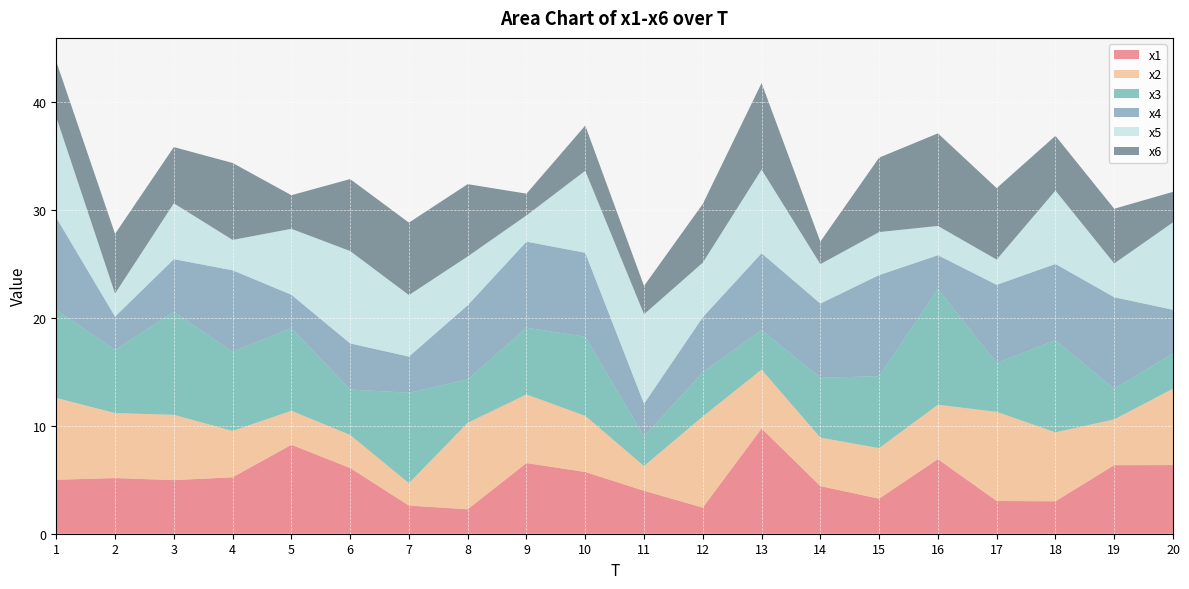

Reading left to right, extract all data points from this chart.

x1: 1=5.0	2=5.2	3=5.0	4=5.2	5=8.2	6=6.1	7=2.6	8=2.3	9=6.6	10=5.7	11=4.0	12=2.4	13=9.8	14=4.4	15=3.2	16=6.9	17=3.0	18=3.0	19=6.4	20=6.4
x2: 1=7.6	2=6.0	3=6.1	4=4.3	5=3.2	6=3.1	7=2.1	8=8.0	9=6.4	10=5.2	11=2.3	12=8.4	13=5.5	14=4.5	15=4.7	16=5.0	17=8.3	18=6.4	19=4.2	20=7.1
x3: 1=8.2	2=5.9	3=9.6	4=7.3	5=7.7	6=4.2	7=8.4	8=4.0	9=6.2	10=7.4	11=2.8	12=4.1	13=3.7	14=5.6	15=6.7	16=10.7	17=4.5	18=8.5	19=2.8	20=3.3
x4: 1=8.5	2=3.1	3=4.9	4=7.6	5=3.1	6=4.3	7=3.3	8=6.9	9=8.0	10=7.8	11=3.0	12=5.1	13=7.1	14=6.9	15=9.4	16=3.1	17=7.3	18=7.1	19=8.5	20=4.0
x5: 1=9.3	2=2.1	3=5.2	4=2.8	5=6.1	6=8.6	7=5.7	8=4.5	9=2.4	10=7.6	11=8.3	12=5.1	13=7.8	14=3.7	15=4.0	16=2.7	17=2.3	18=6.8	19=3.1	20=8.1
x6: 1=5.2	2=5.5	3=5.2	4=7.1	5=3.1	6=6.7	7=6.7	8=6.7	9=2.0	10=4.2	11=2.6	12=5.4	13=8.0	14=2.1	15=6.9	16=8.6	17=6.6	18=5.1	19=5.1	20=2.8